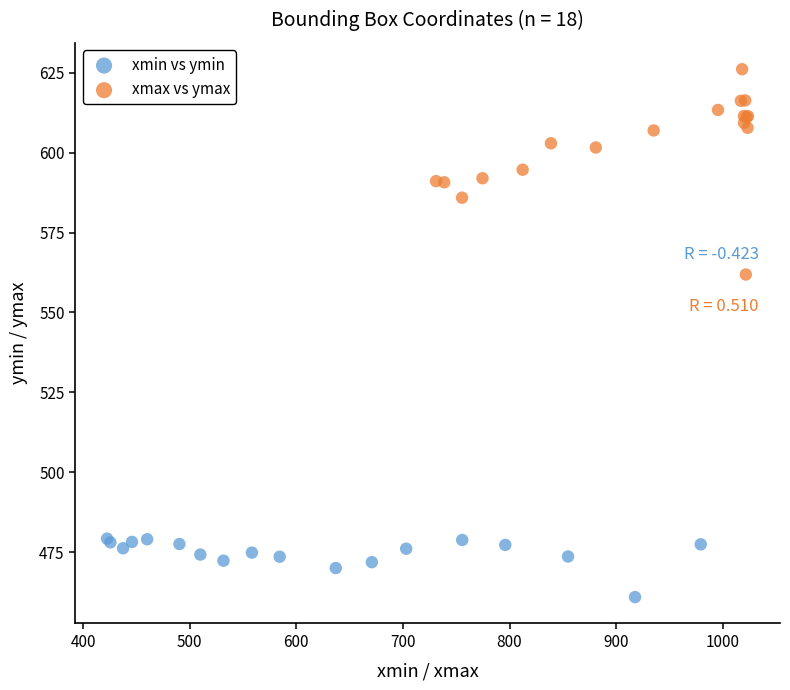

What are all the series names shown in the legend?

xmin vs ymin, xmax vs ymax